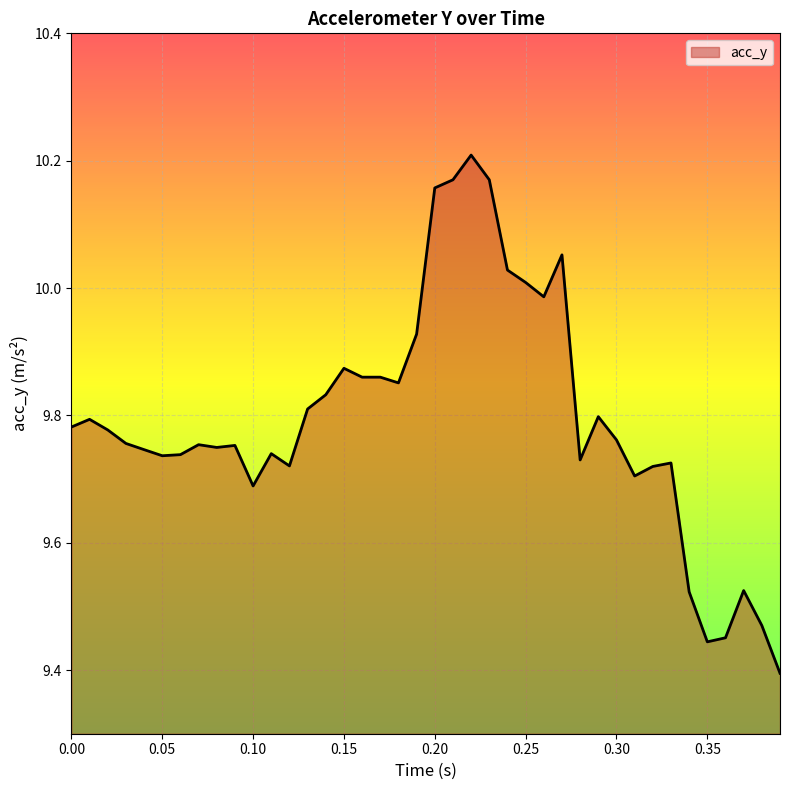

What is the difference between the maximum and minimum values?

0.8